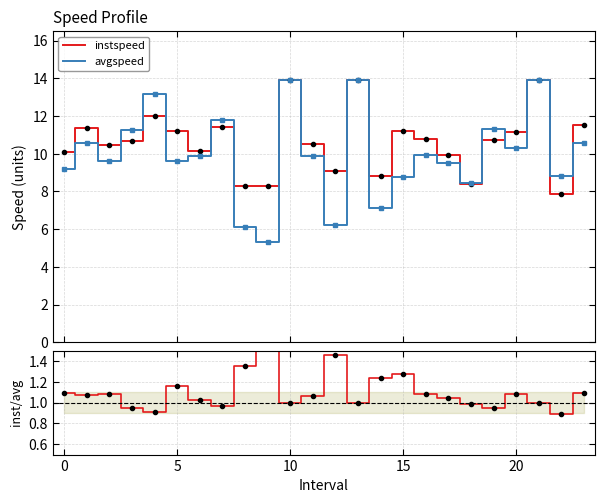

How many interior local peaks does the inst/avg series have?

6